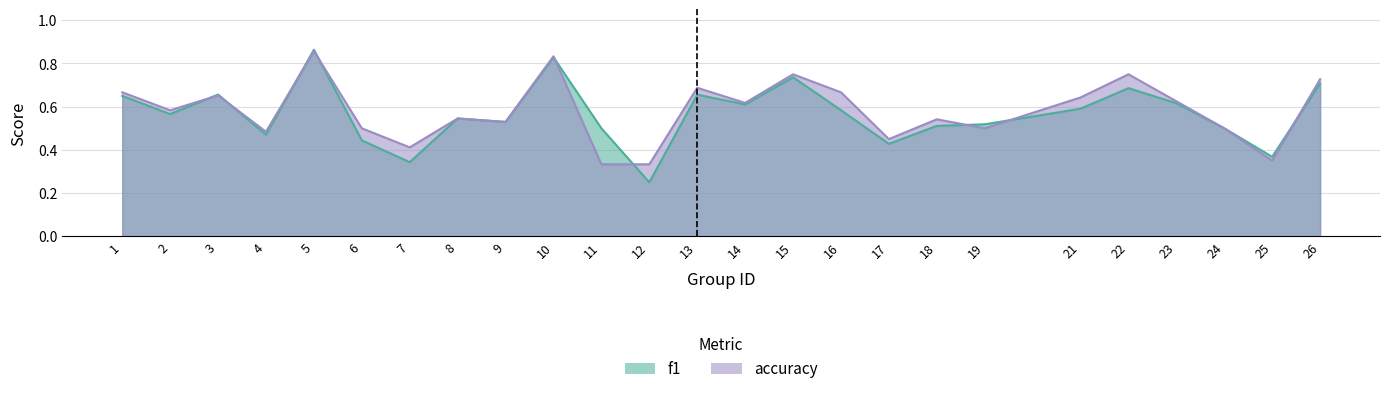

Does the chart have visible grid lines?

Yes